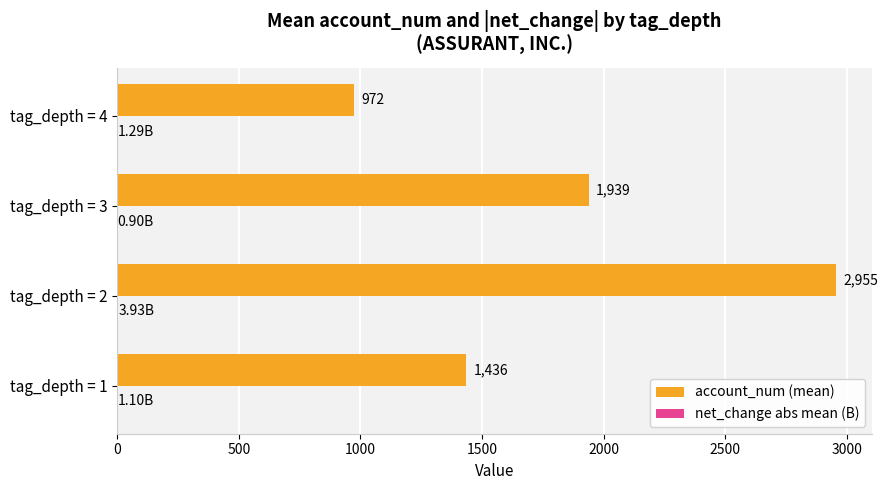

Which series changed the most between tag_depth = 1 and tag_depth = 2?

account_num (mean)